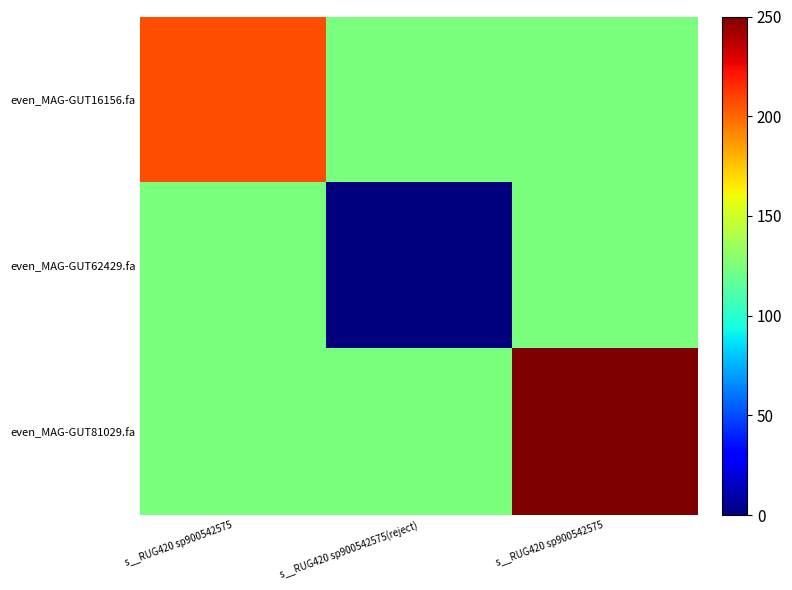

Rank the series at s__RUG420 sp900542575(reject) from lowest to highest value.

even_MAG-GUT62429.fa, even_MAG-GUT16156.fa, even_MAG-GUT81029.fa